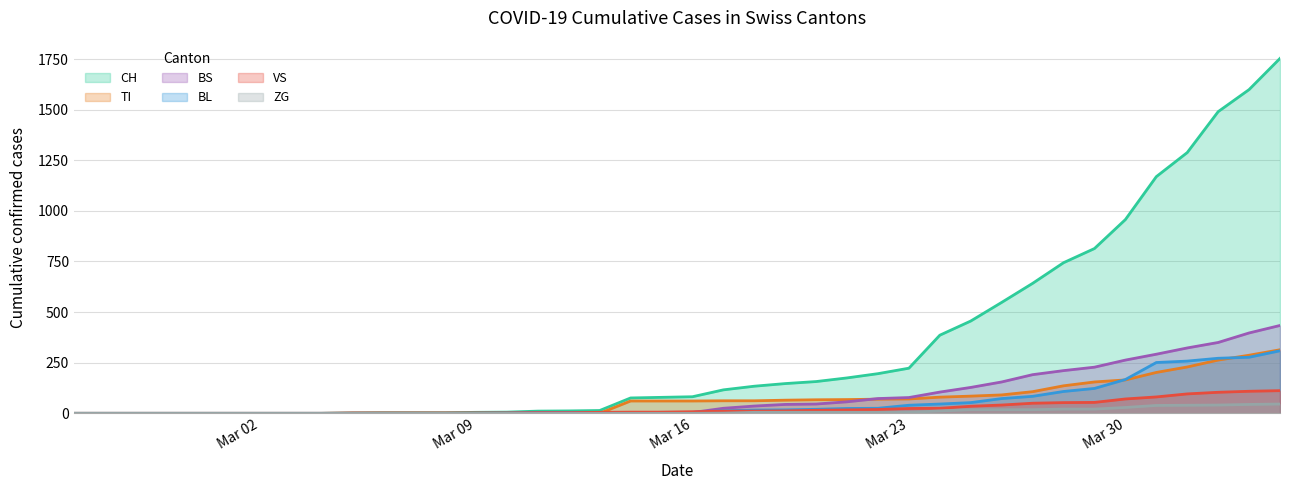

The value of TI at Mar 30 is 51. True or false?

False